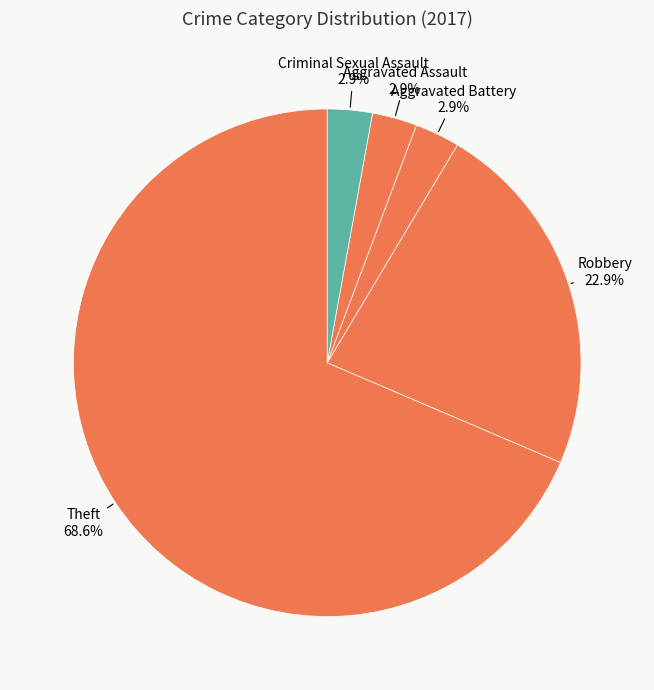

Is there a majority slice in this chart?

Yes